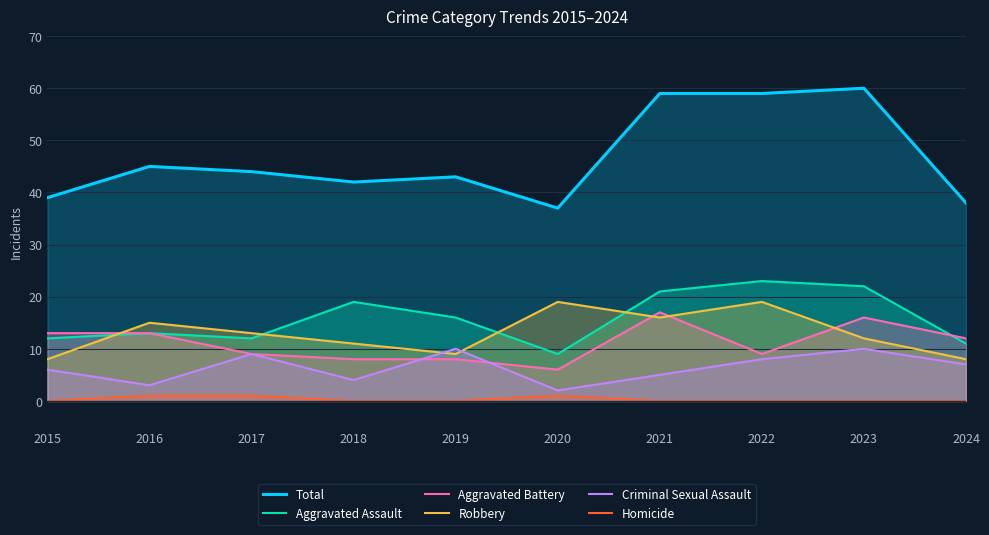

Reading left to right, what are all the values shown in this chart?

Total: 2015=39	2016=45	2017=44	2018=42	2019=43	2020=37	2021=59	2022=59	2023=60	2024=38
Aggravated Assault: 2015=12	2016=13	2017=12	2018=19	2019=16	2020=9	2021=21	2022=23	2023=22	2024=11
Aggravated Battery: 2015=13	2016=13	2017=9	2018=8	2019=8	2020=6	2021=17	2022=9	2023=16	2024=12
Robbery: 2015=8	2016=15	2017=13	2018=11	2019=9	2020=19	2021=16	2022=19	2023=12	2024=8
Criminal Sexual Assault: 2015=6	2016=3	2017=9	2018=4	2019=10	2020=2	2021=5	2022=8	2023=10	2024=7
Homicide: 2015=0	2016=1	2017=1	2018=0	2019=0	2020=1	2021=0	2022=0	2023=0	2024=0